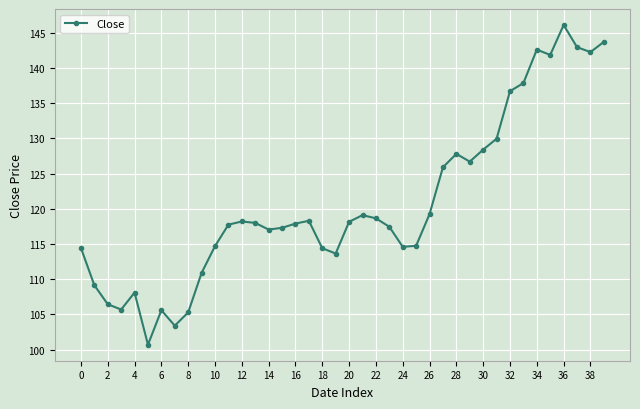

What is the sum of all values?

4831.7